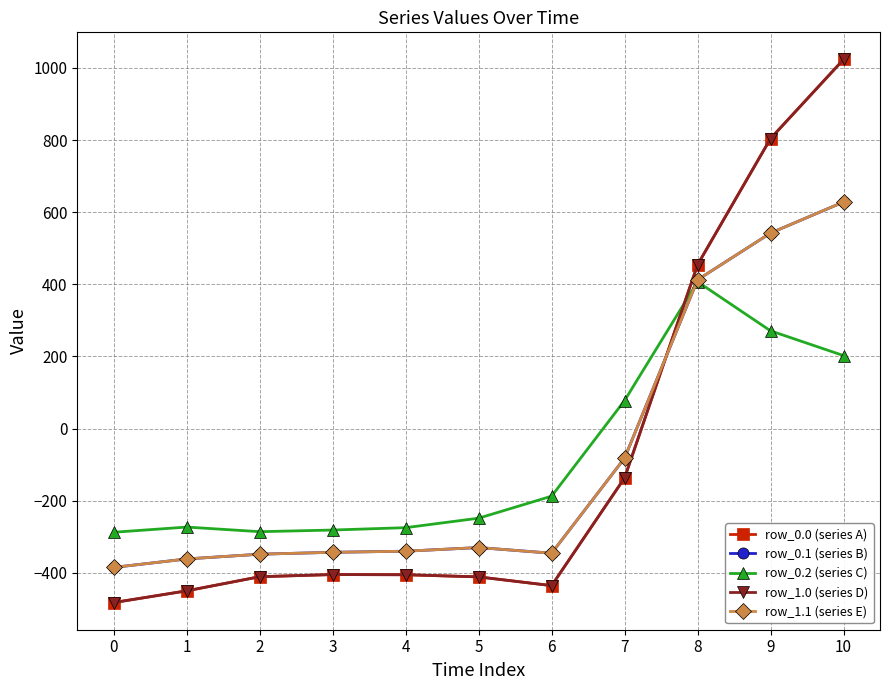

Is this an area chart (filled region under the line)?

No